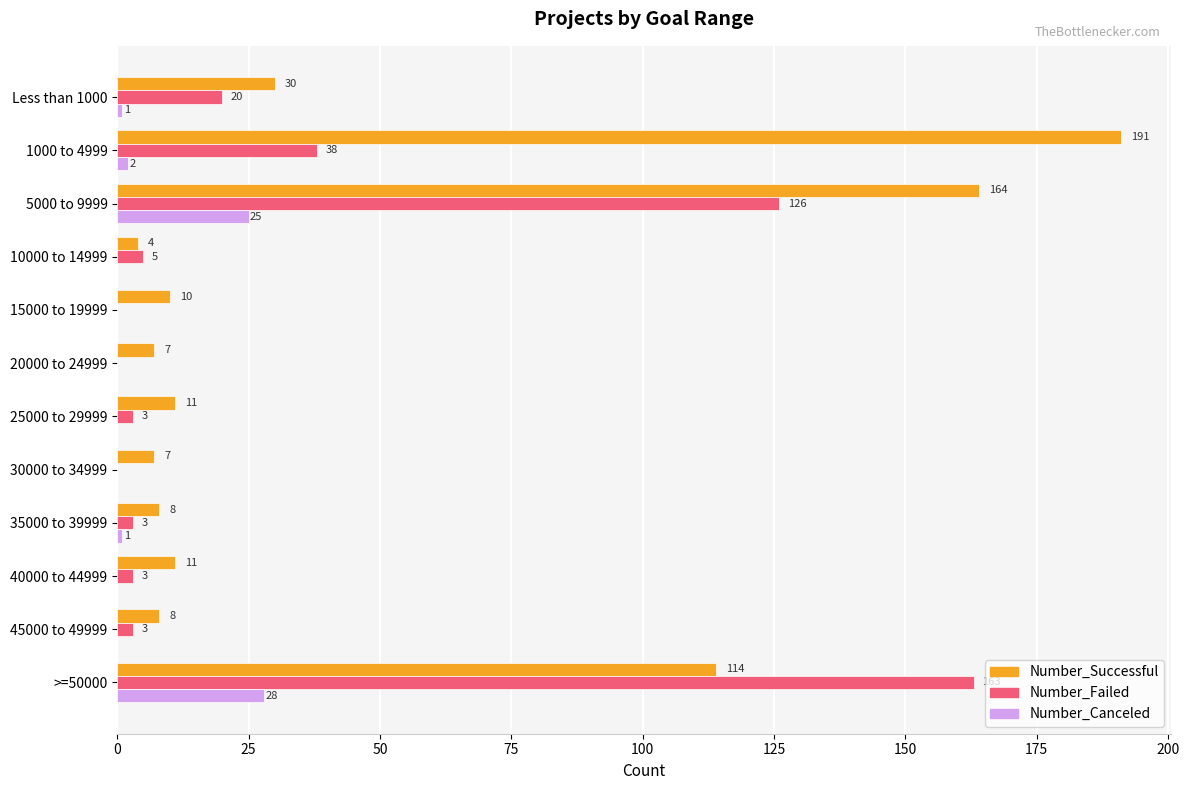

Which series changed the most between 35000 to 39999 and 45000 to 49999?

Number_Canceled